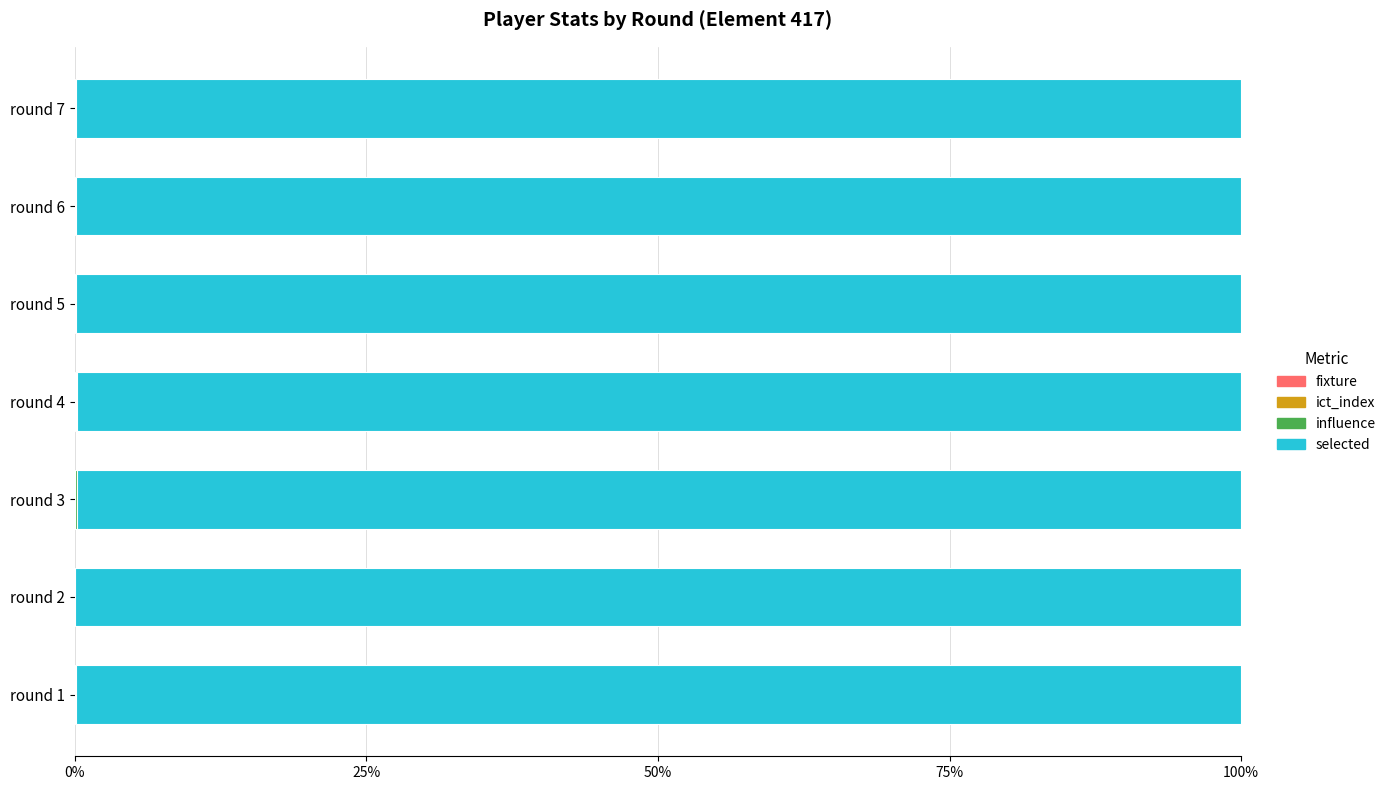

Which series has the widest spread of values?

selected